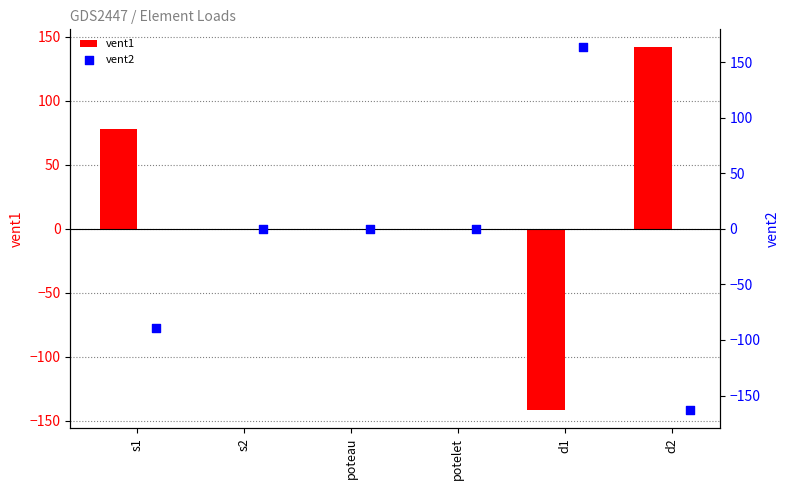

Which series has the widest spread of Y values?

vent2